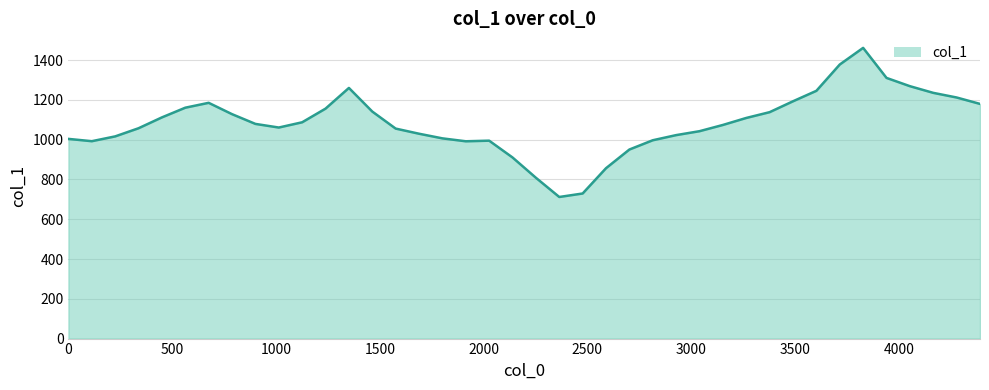

What is the difference between the maximum and minimum values?

749.7